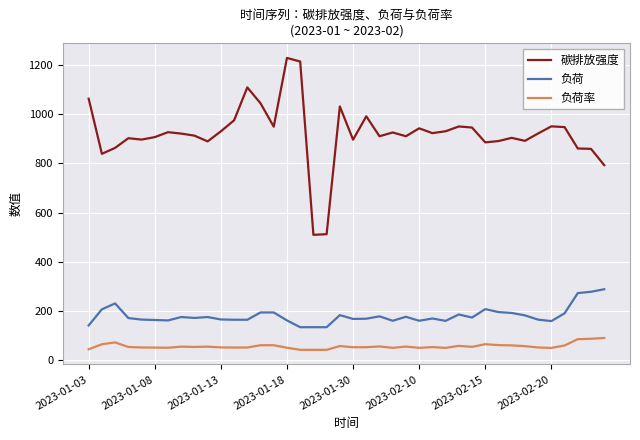

Which series has the largest total across all categories?

碳排放强度